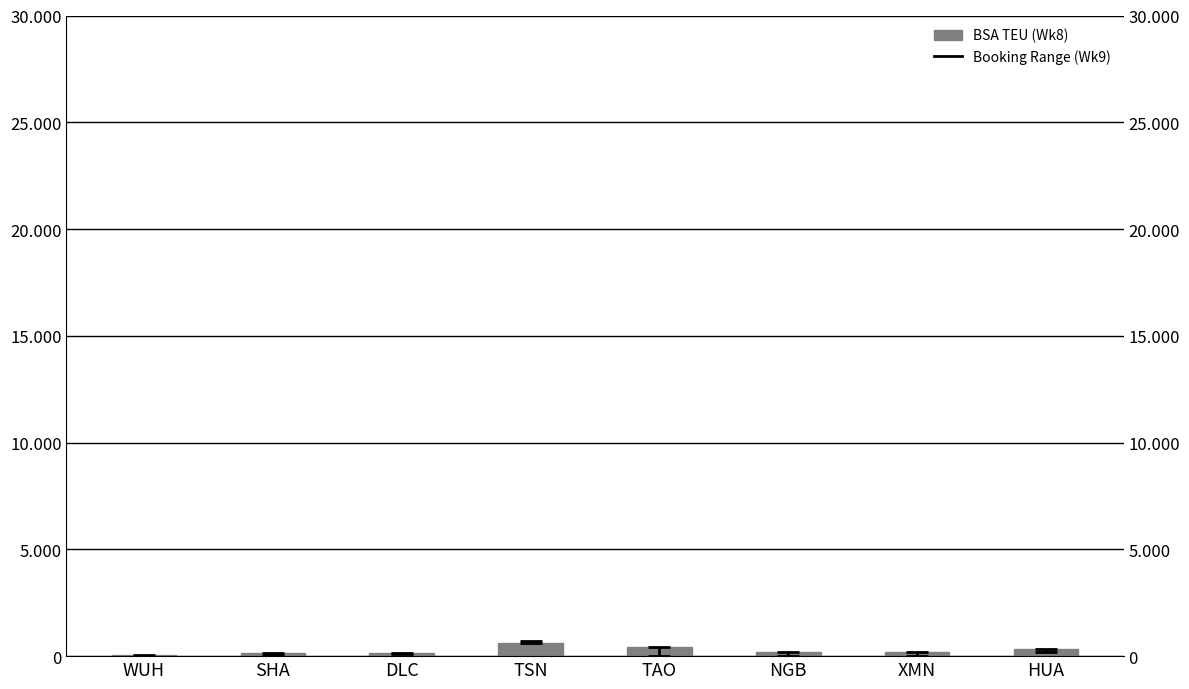

What is the average value?

267